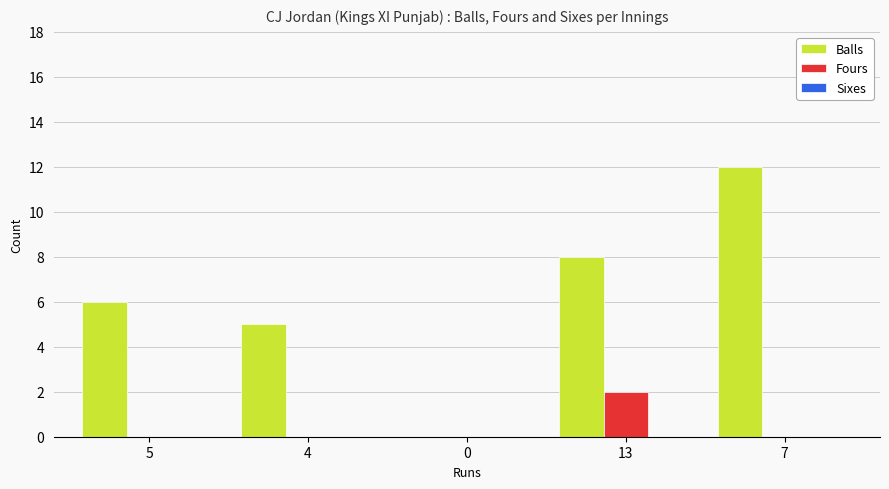

Is it true that Balls equals 5 at 7?

False